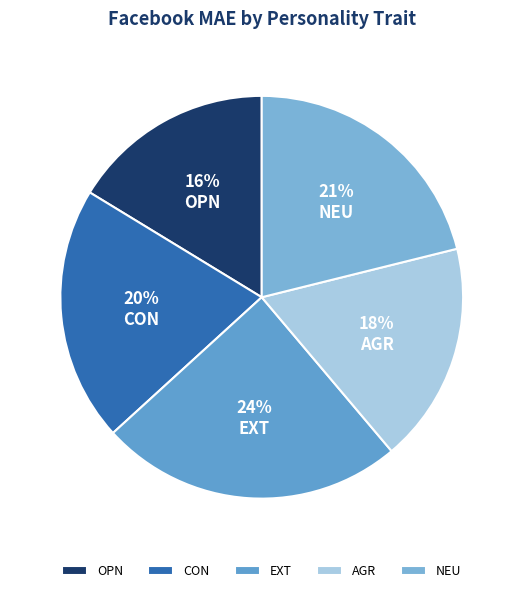

To the nearest percent, what percentage of the pie is NEU?

21%